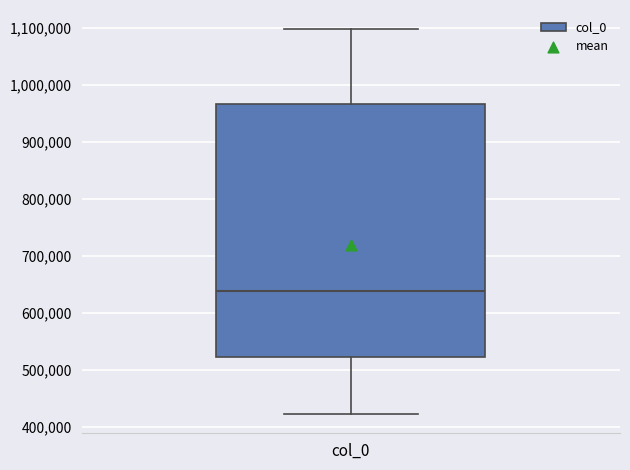

Transcribe this box plot: give where the median line is, the range the box spans, and where the two whiskers end, as read against the y-axis. The values are not printed on the chart, so give them approximately, as read against the axis.

median 640000, box 520000 to 970000, whiskers 420000 to 1100000